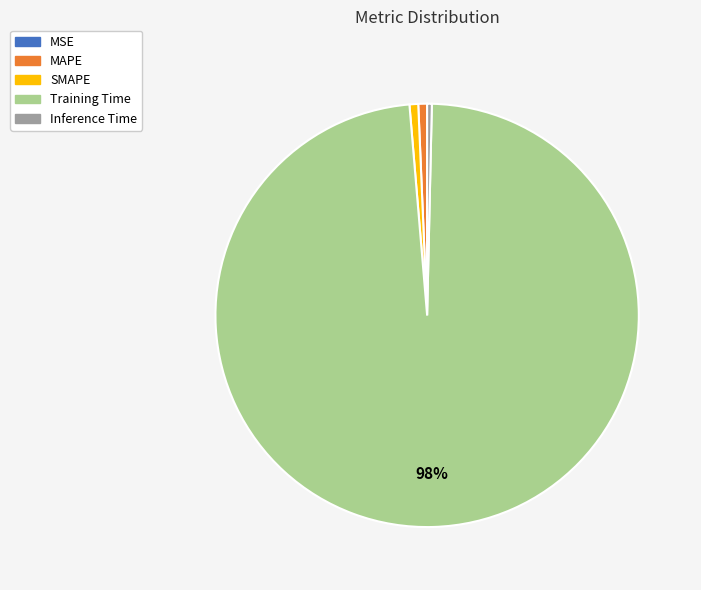

To the nearest percent, what percentage of the pie is SMAPE?

1%